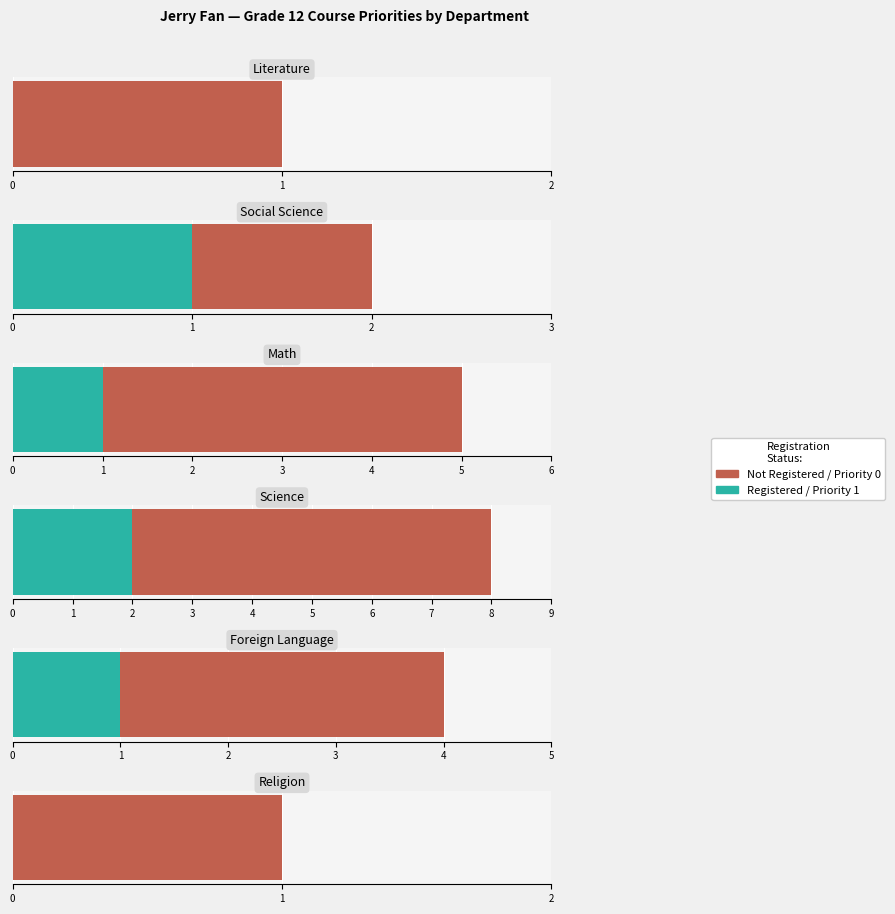

Which series has the largest total across all categories?

Not Registered (Priority 0 or blank)